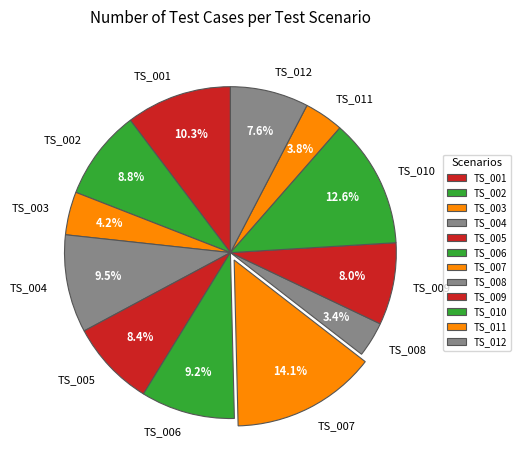

To the nearest percent, what percentage of the pie is TS_001?

10%